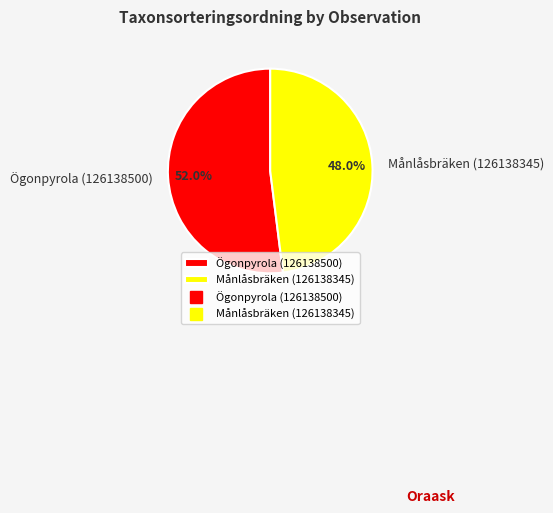

What is the smallest slice in the pie chart?

Månlåsbräken (126138345)